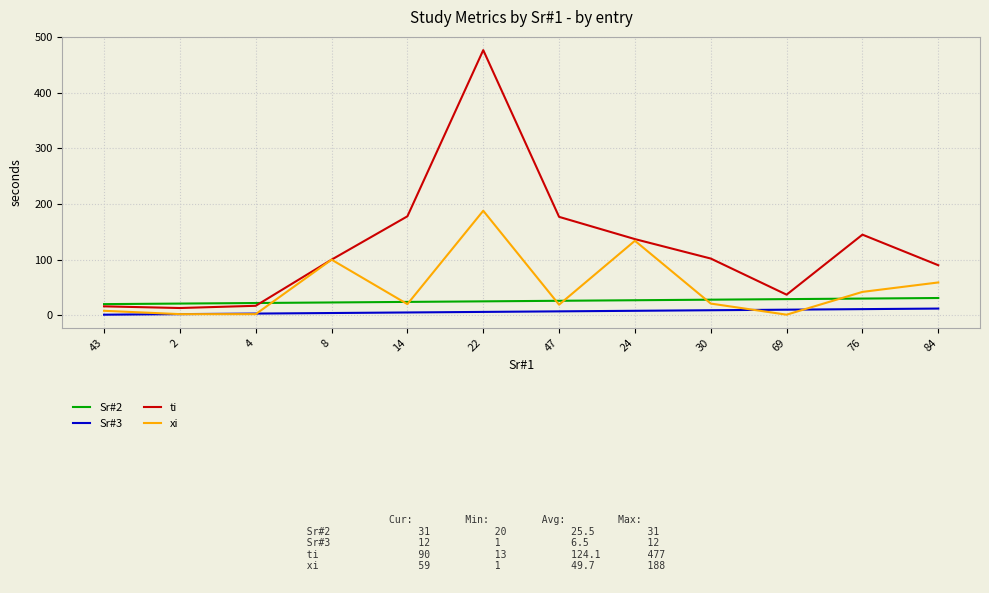

Between 43 and 76, which series saw the biggest shift?

ti